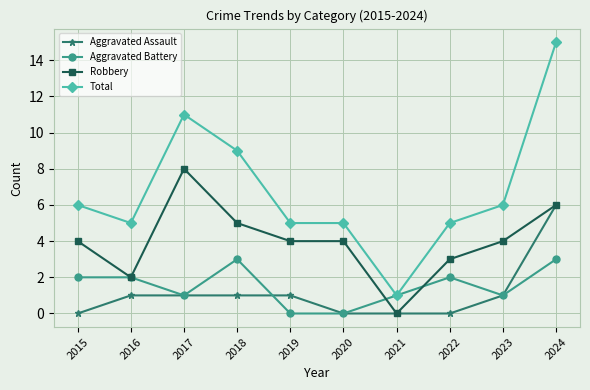

What is the sum of the Aggravated Battery values at 2015 and 2024?

5